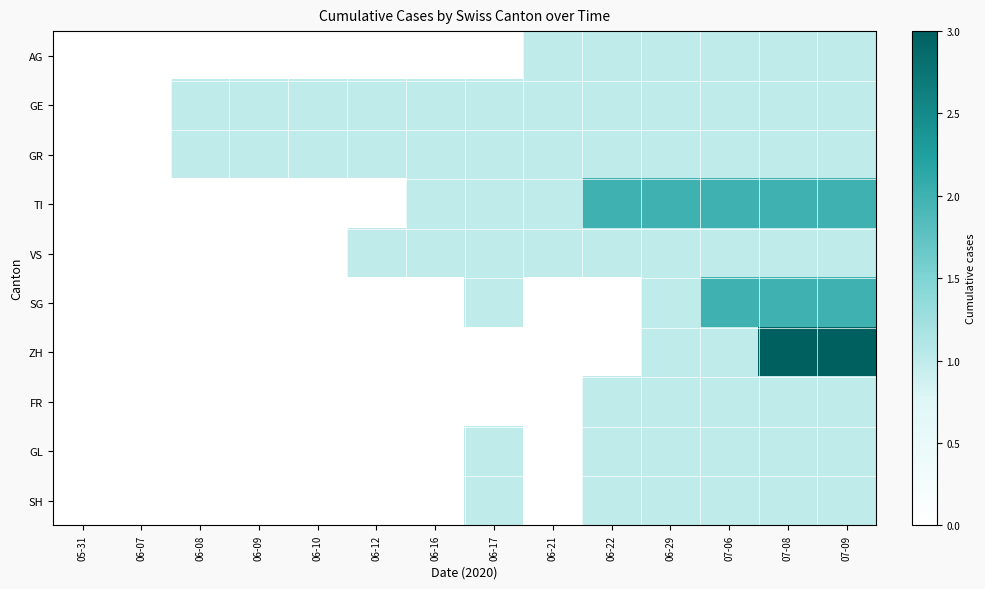

Reading left to right, extract all data points from this chart.

AG: 05-31=0	06-07=0	06-08=0	06-09=0	06-10=0	06-12=0	06-16=0	06-17=0	06-21=1	06-22=1	06-29=1	07-06=1	07-08=1	07-09=1
GE: 05-31=0	06-07=0	06-08=1	06-09=1	06-10=1	06-12=1	06-16=1	06-17=1	06-21=1	06-22=1	06-29=1	07-06=1	07-08=1	07-09=1
GR: 05-31=0	06-07=0	06-08=1	06-09=1	06-10=1	06-12=1	06-16=1	06-17=1	06-21=1	06-22=1	06-29=1	07-06=1	07-08=1	07-09=1
TI: 05-31=0	06-07=0	06-08=0	06-09=0	06-10=0	06-12=0	06-16=1	06-17=1	06-21=1	06-22=2	06-29=2	07-06=2	07-08=2	07-09=2
VS: 05-31=0	06-07=0	06-08=0	06-09=0	06-10=0	06-12=1	06-16=1	06-17=1	06-21=1	06-22=1	06-29=1	07-06=1	07-08=1	07-09=1
SG: 05-31=0	06-07=0	06-08=0	06-09=0	06-10=0	06-12=0	06-16=0	06-17=1	06-21=0	06-22=0	06-29=1	07-06=2	07-08=2	07-09=2
ZH: 05-31=0	06-07=0	06-08=0	06-09=0	06-10=0	06-12=0	06-16=0	06-17=0	06-21=0	06-22=0	06-29=1	07-06=1	07-08=3	07-09=3
FR: 05-31=0	06-07=0	06-08=0	06-09=0	06-10=0	06-12=0	06-16=0	06-17=0	06-21=0	06-22=1	06-29=1	07-06=1	07-08=1	07-09=1
GL: 05-31=0	06-07=0	06-08=0	06-09=0	06-10=0	06-12=0	06-16=0	06-17=1	06-21=0	06-22=1	06-29=1	07-06=1	07-08=1	07-09=1
SH: 05-31=0	06-07=0	06-08=0	06-09=0	06-10=0	06-12=0	06-16=0	06-17=1	06-21=0	06-22=1	06-29=1	07-06=1	07-08=1	07-09=1